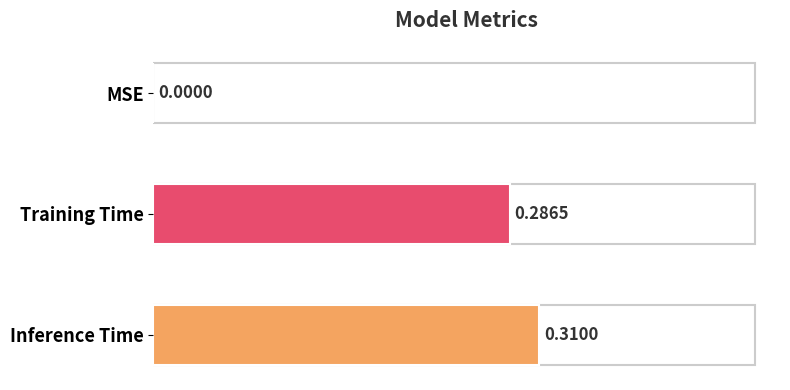

Which category has the highest value across all series?

Inference Time